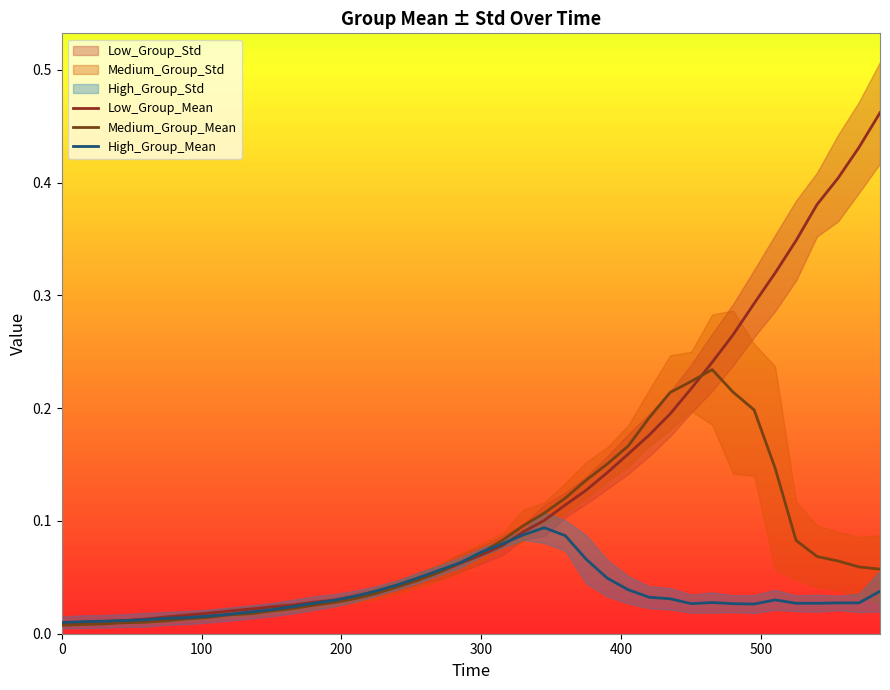

Rank the series by their maximum value, from highest to lowest.

Low_Group_Mean, Medium_Group_Mean, High_Group_Mean